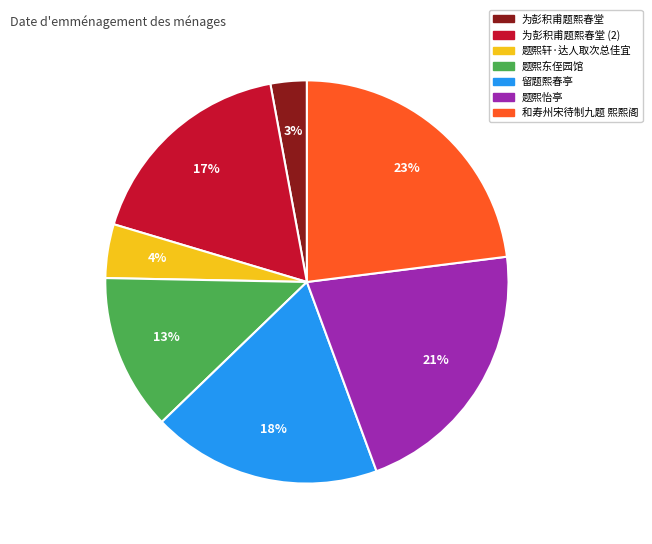

Is there any slice that represents more than half of the pie?

No